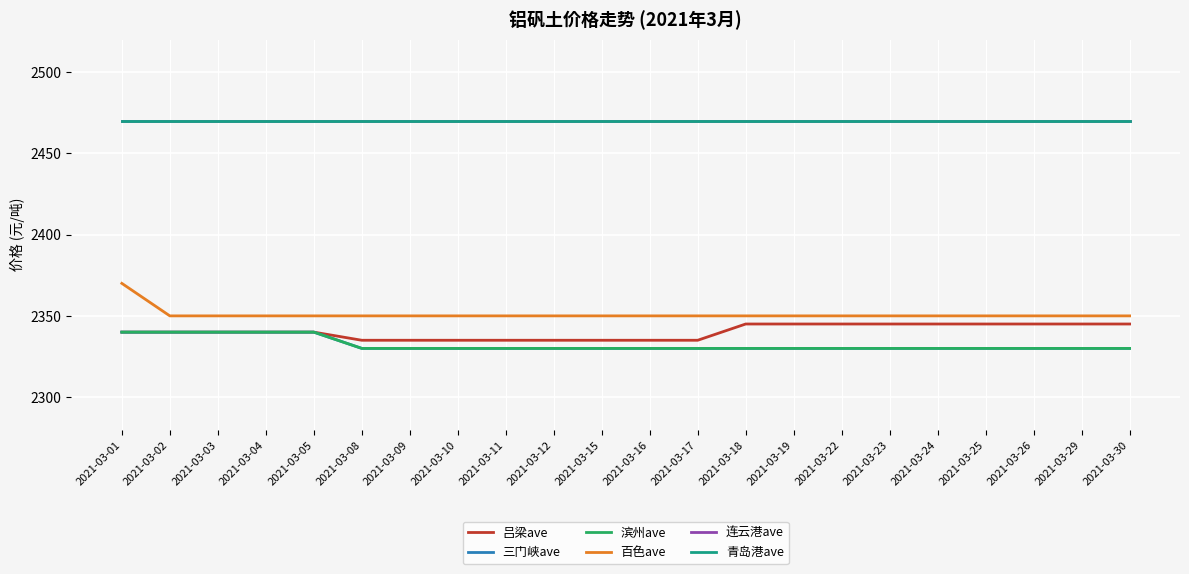

Does the chart display data point markers on the line(s)?

No